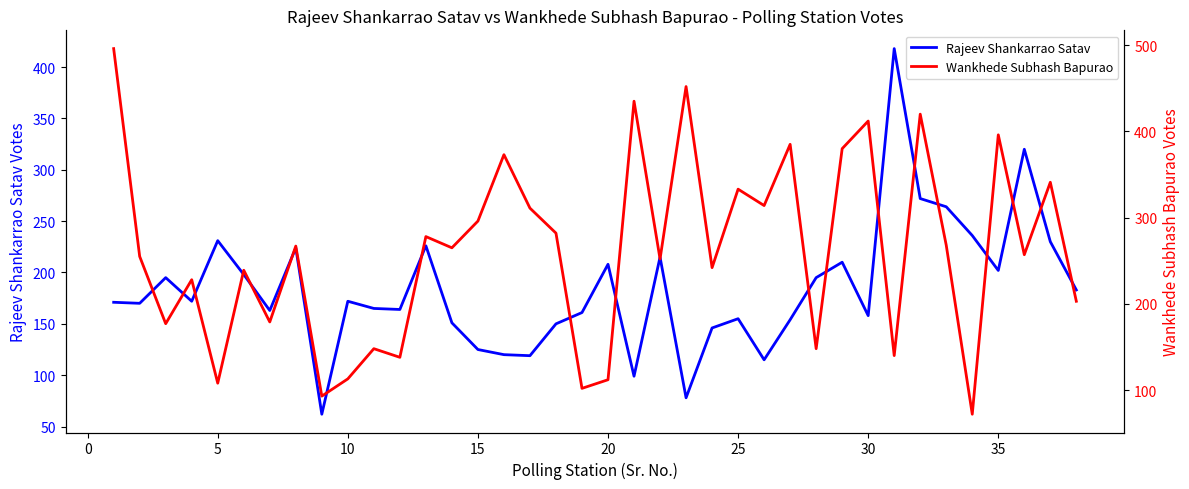

True or false: Rajeev Shankarrao Satav has more than 1 points higher than both neighbors.

True